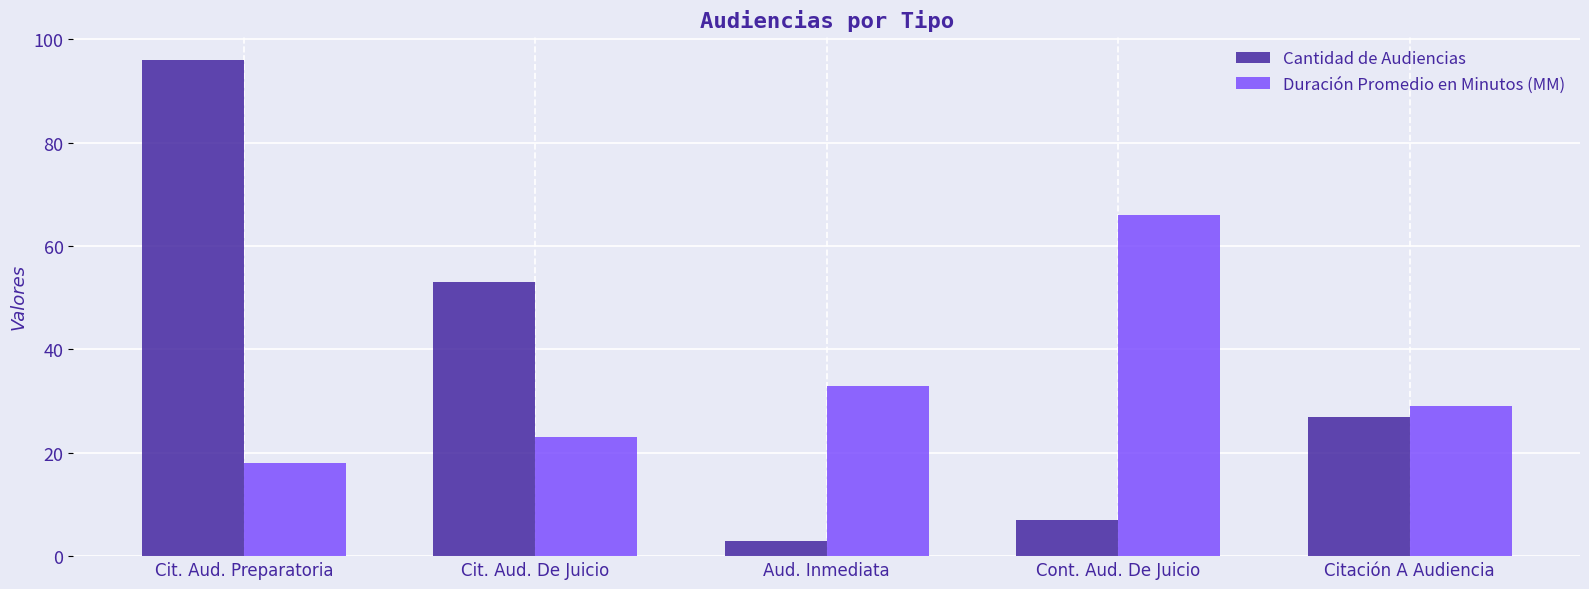

What are all the series names shown in the legend?

Cantidad de Audiencias, Duración Promedio en Minutos (MM)